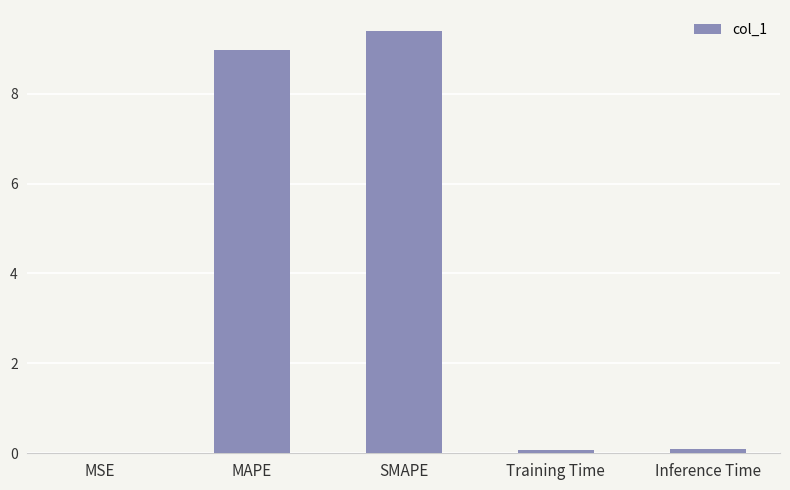

Are the bars horizontal?

No